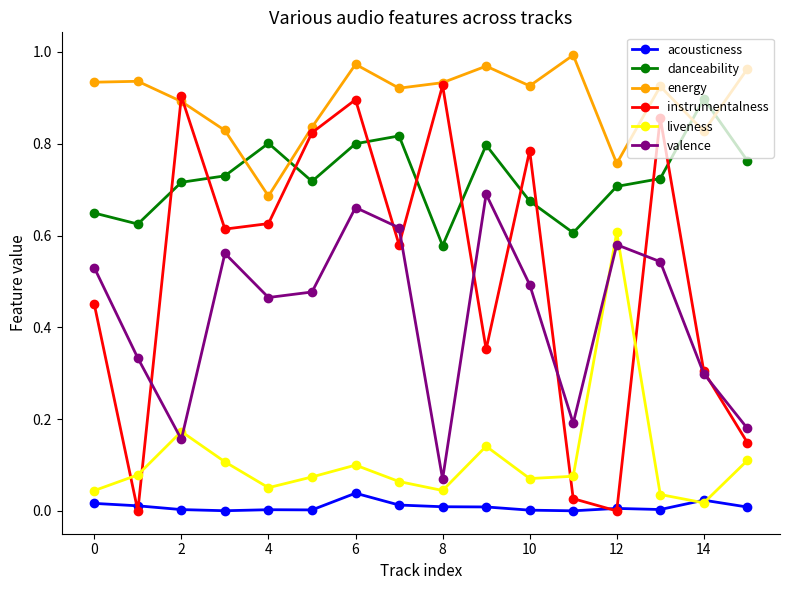

Which series has the largest range (max minus min)?

instrumentalness